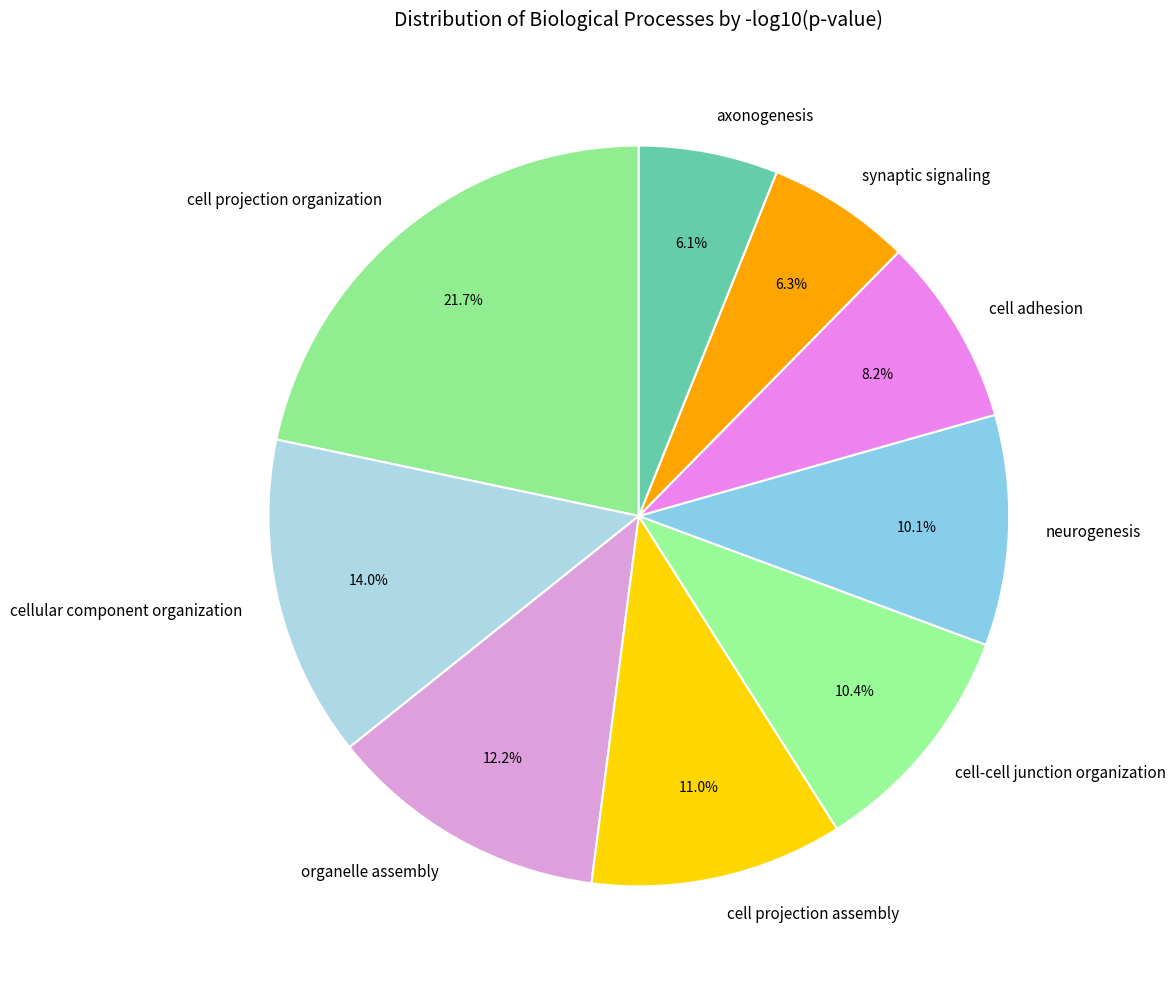

To the nearest percent, what is the combined percentage of neurogenesis and cell projection organization?

32%